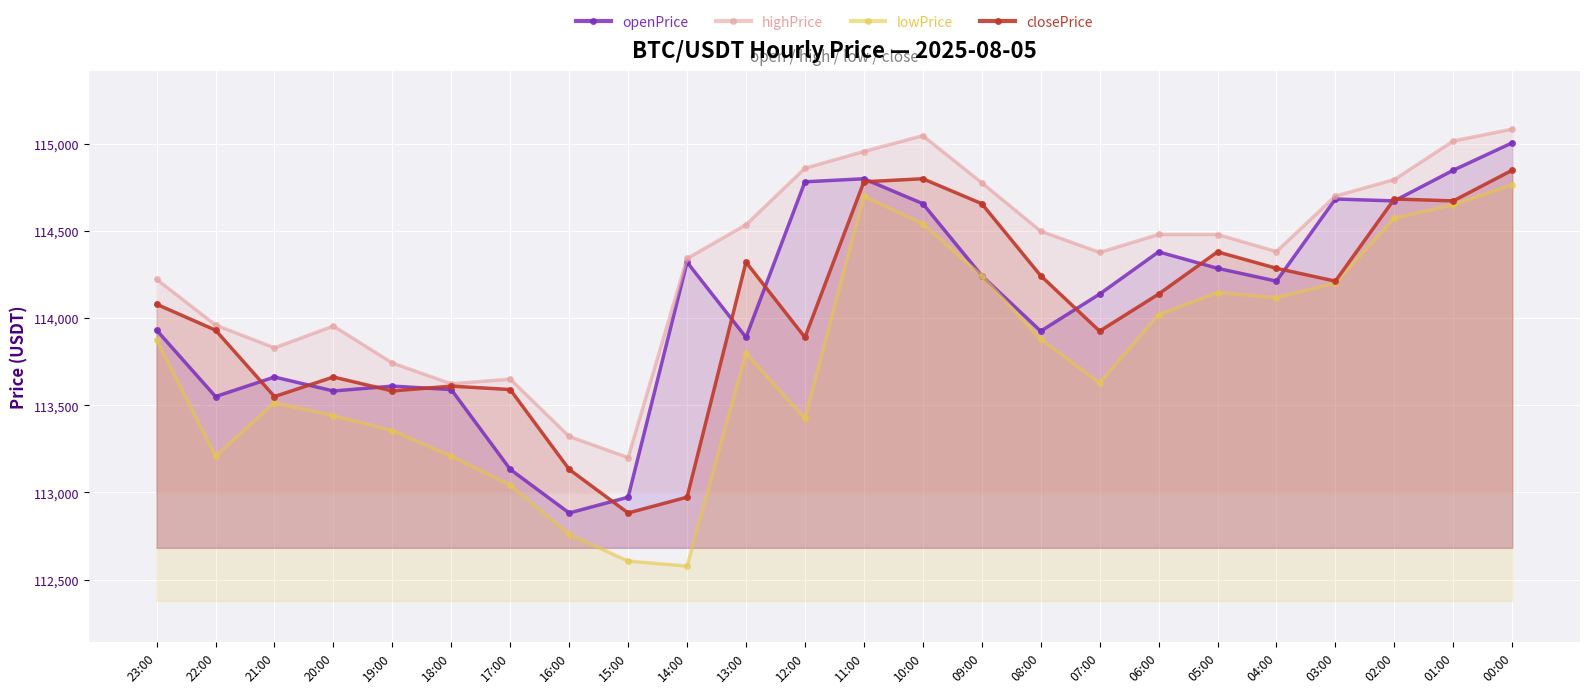

List the labels in order of closePrice value, largest first.

00:00, 10:00, 11:00, 02:00, 01:00, 09:00, 05:00, 13:00, 04:00, 08:00, 03:00, 06:00, 23:00, 22:00, 07:00, 12:00, 20:00, 18:00, 17:00, 19:00, 21:00, 16:00, 14:00, 15:00